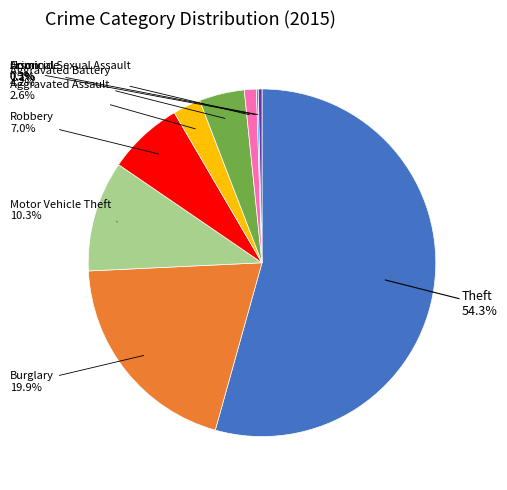

The Theft slice represents 54% of the pie. True or false?

True